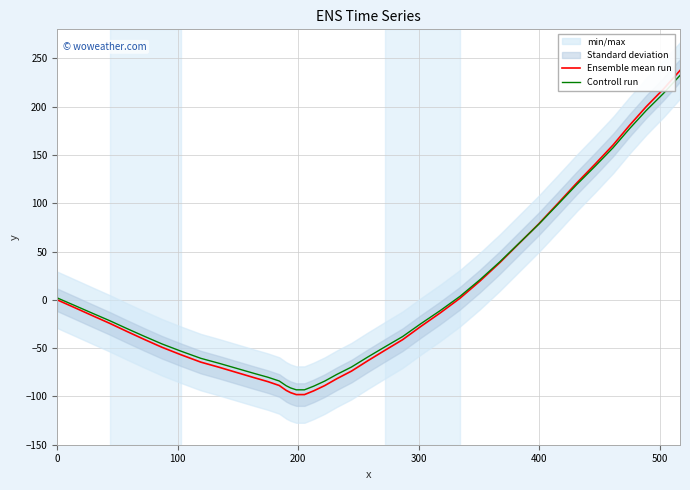

How many data points in Controll run are less than -29?

21